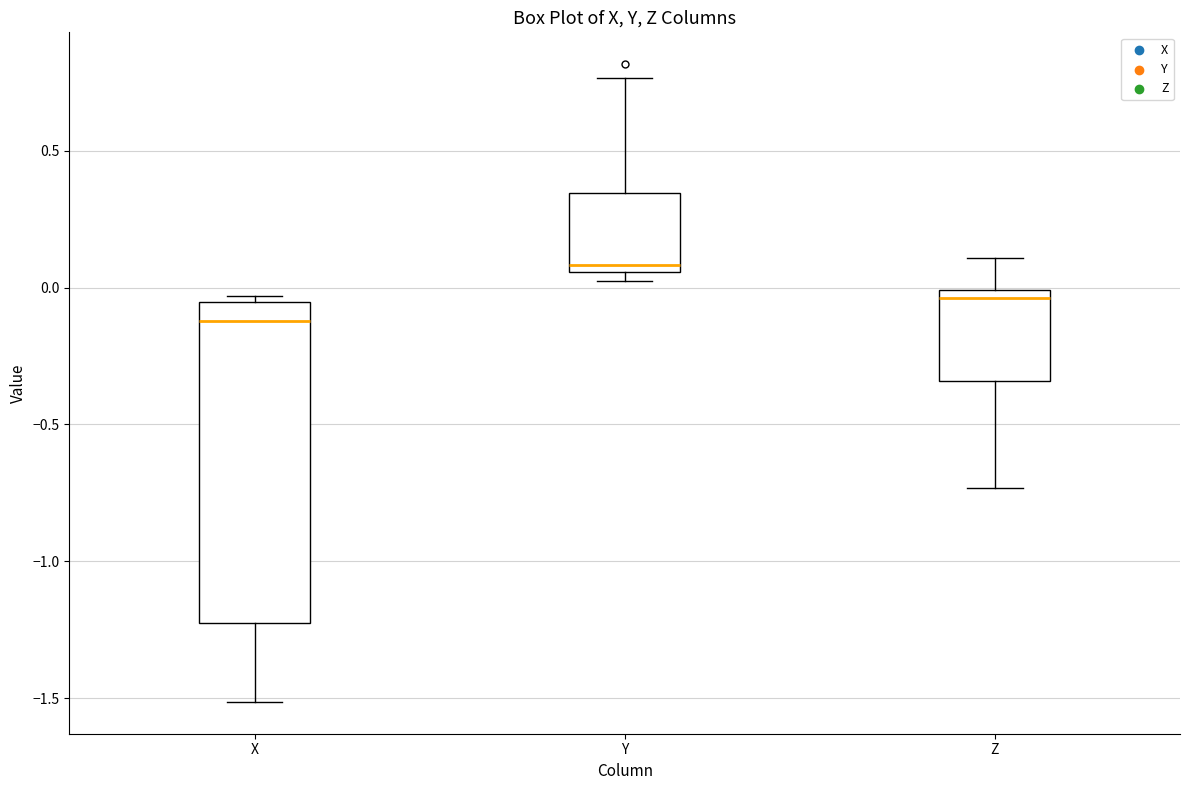

Reading left to right, read every box against the y-axis: the position of its median line, the range the box covers, and the ends of its whiskers. The values are not printed on the chart, so give them approximately, as read against the axis.

X: median -0.10, box -1.20 to -0.05, whiskers -1.50 to -0.05 (just above the box's upper edge)
Y: median 0.10, box 0.05 to 0.35, whiskers 0.05 (just below the box's lower edge) to 0.75
Z: median -0.05, box -0.35 to 0.00, whiskers -0.75 to 0.10